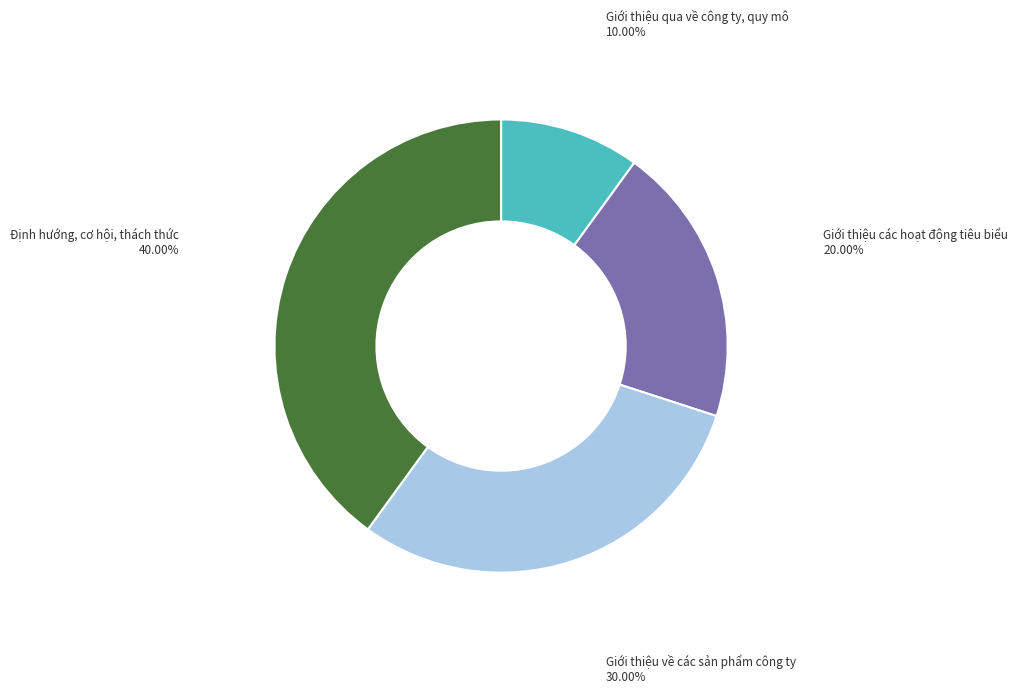

The Giới thiệu các hoạt động tiêu biểu slice represents 13% of the pie. True or false?

False